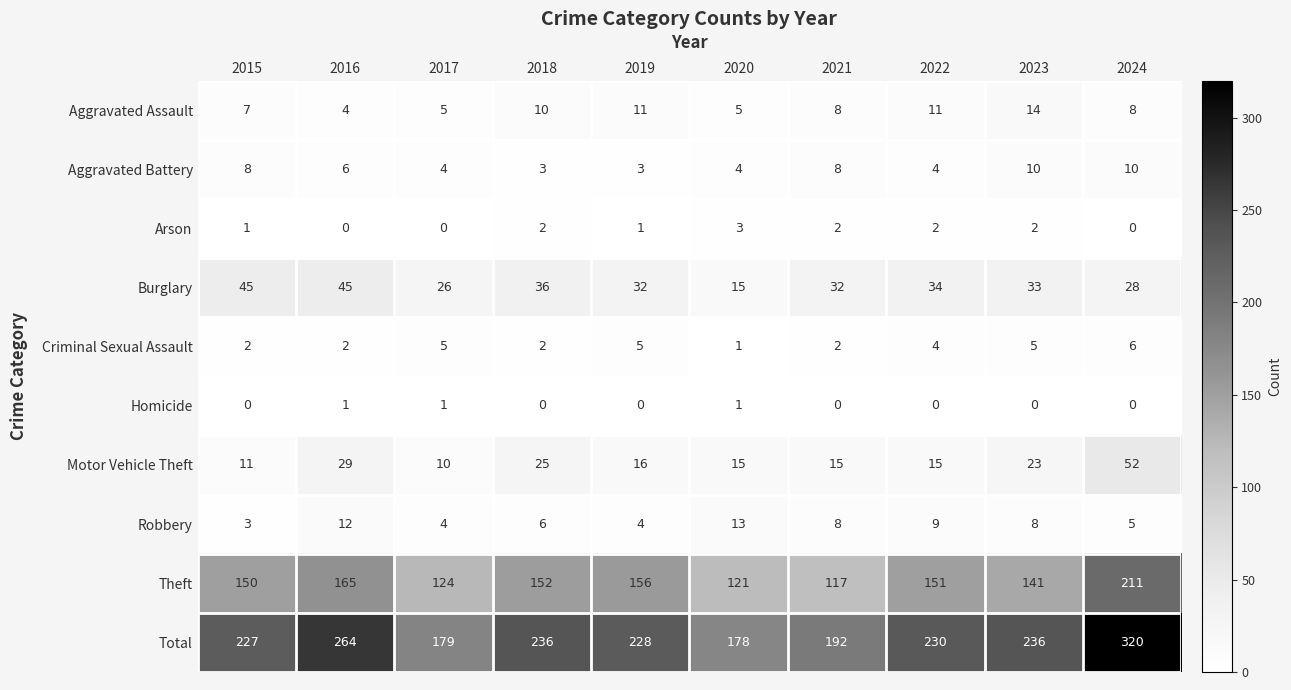

How many distinct data groups are displayed?

10